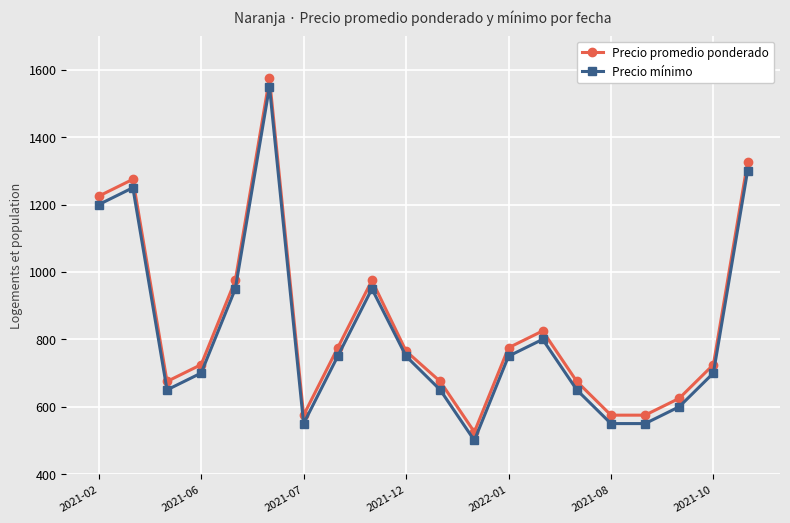

Which series has the largest total across all categories?

Precio promedio ponderado